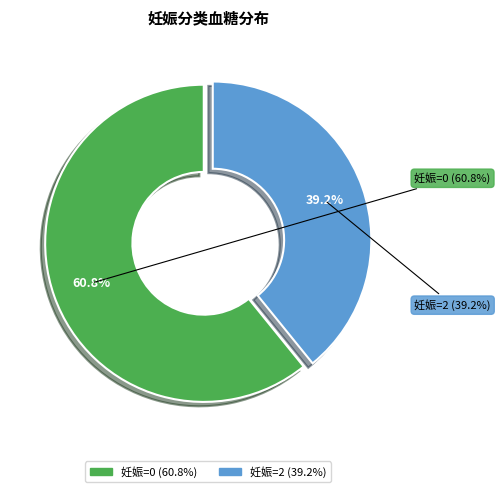

To the nearest percent, what portion does 0 represent?

61%